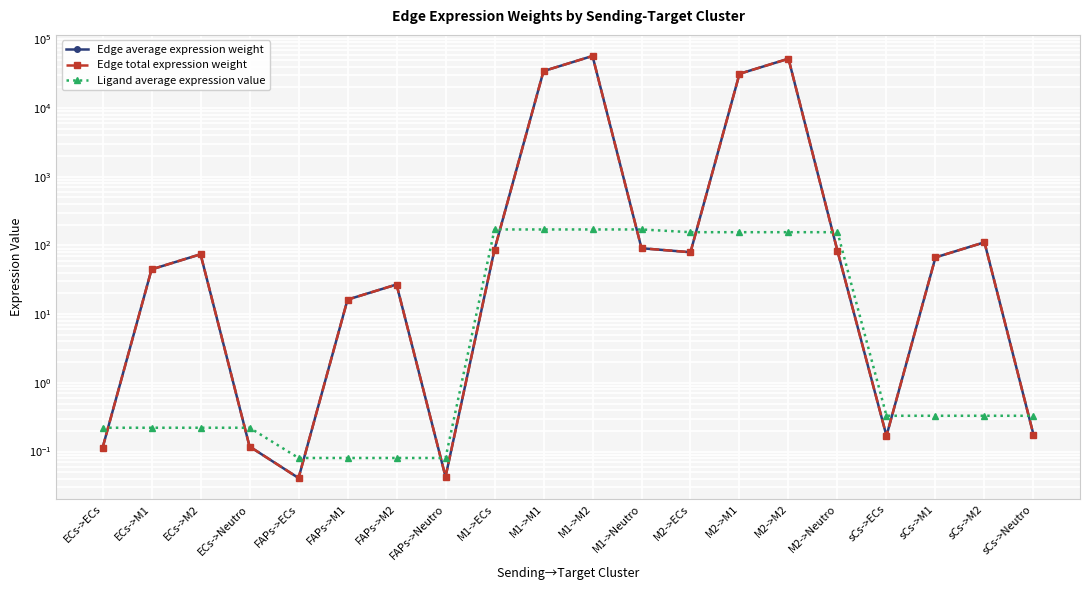

What are all the series names shown in the legend?

Edge average expression weight, Edge total expression weight, Ligand average expression value